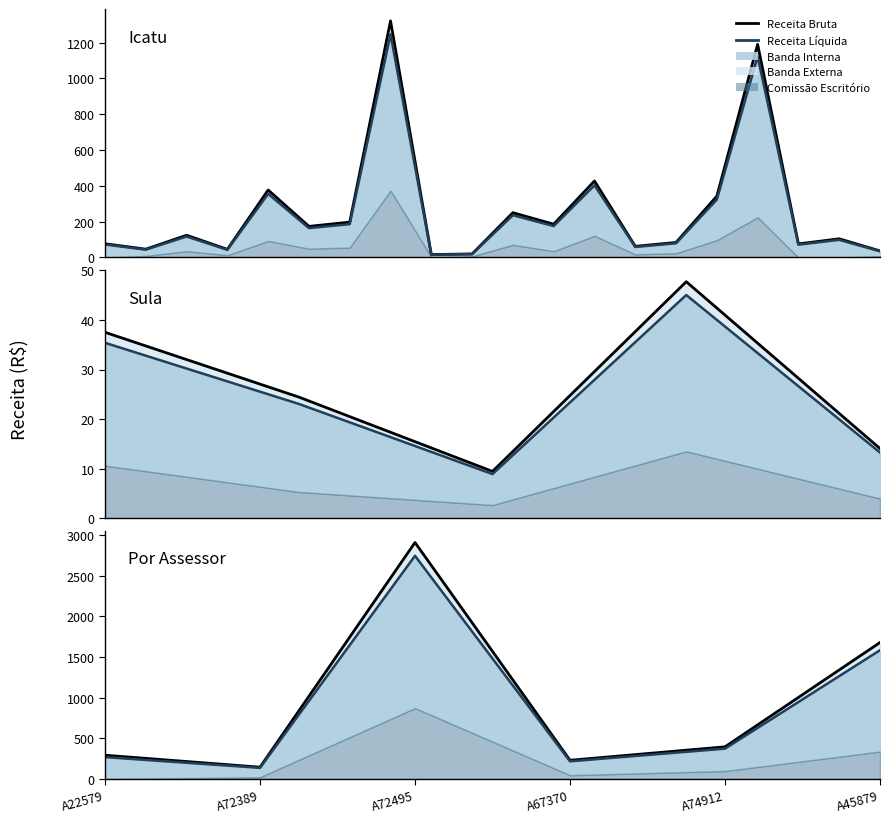

What position from the left is A74912?

5